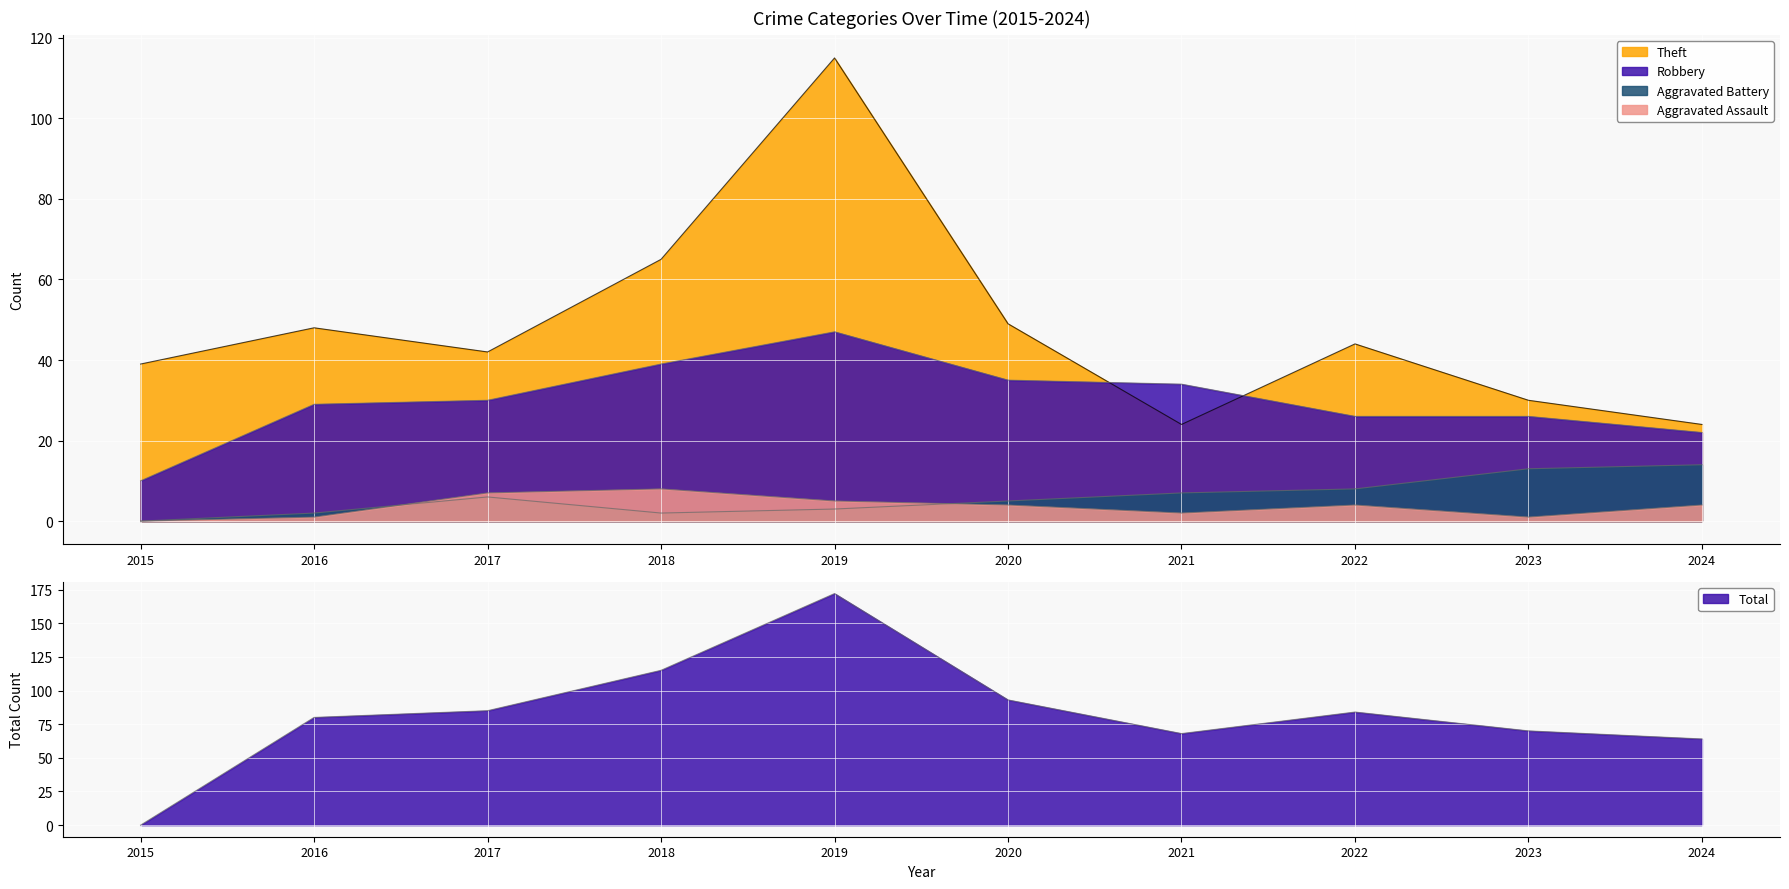

True or false: Theft has more than 0 interior local peaks.

True